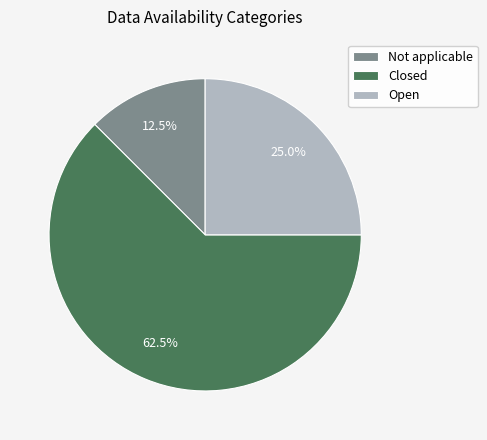

Do Not applicable and Closed together represent more than half of the pie?

Yes